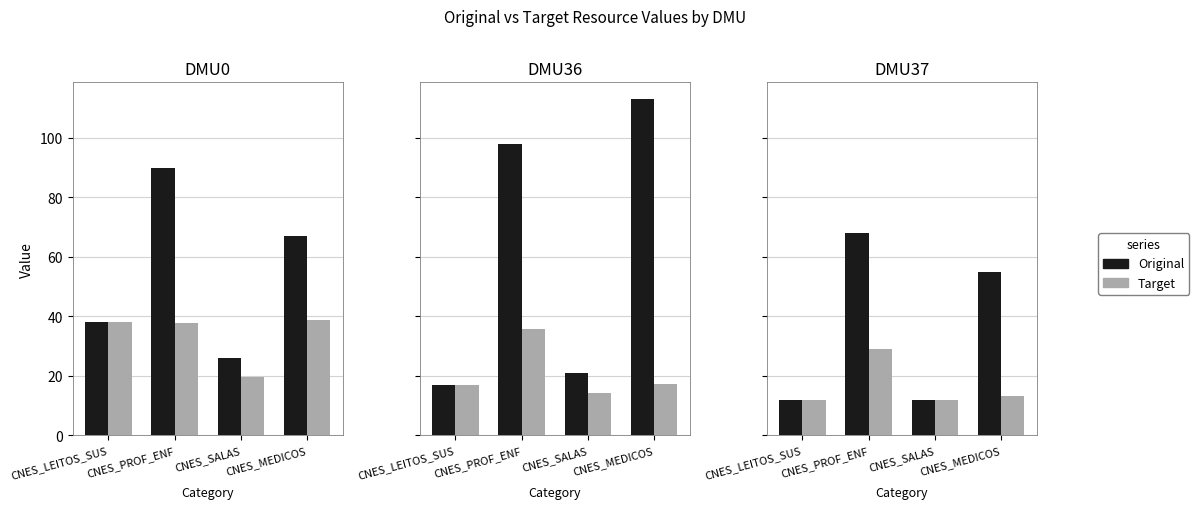

How many categories are shown in the chart?

4